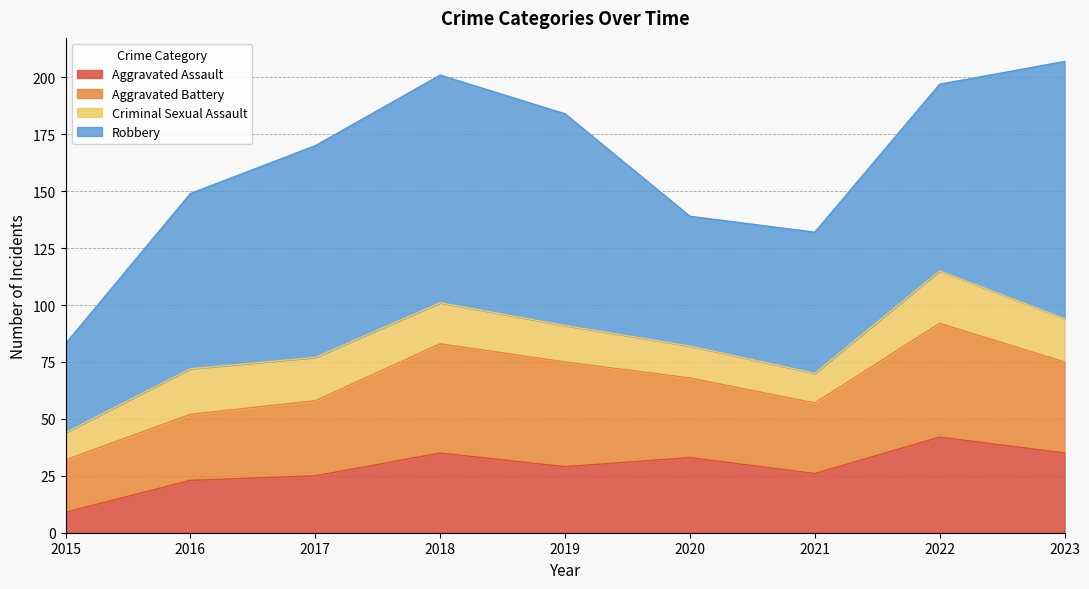

How many categories are shown in the chart?

9